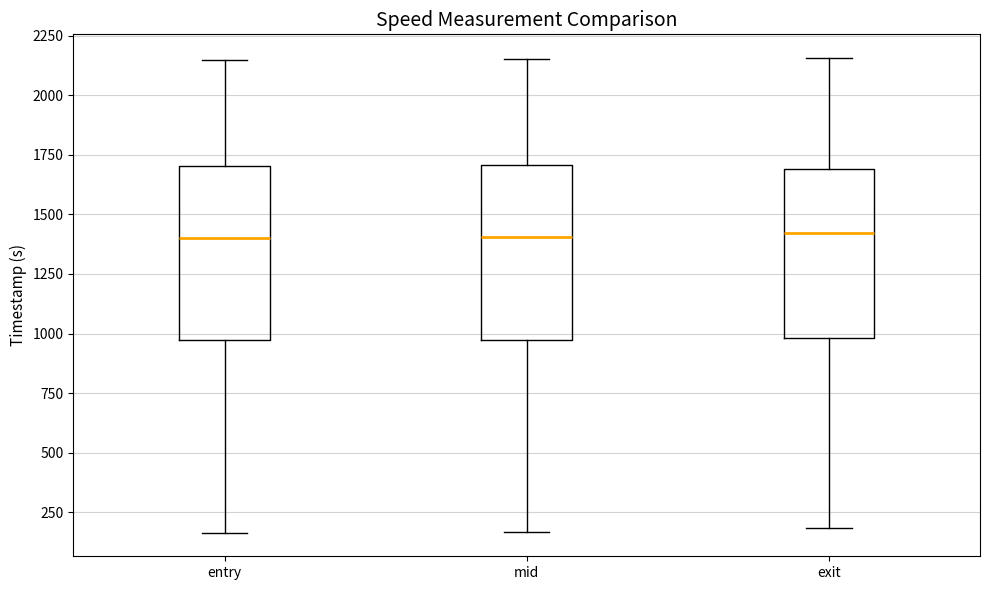

Reading left to right, transcribe this box plot: for each box, give where its median line is, the range the box spans, and where its two whiskers end, as read against the y-axis. The values are not printed on the chart, so give them approximately, as read against the axis.

entry: median 1400, box 950 to 1700, whiskers 150 to 2150
mid: median 1400, box 950 to 1700, whiskers 150 to 2150
exit: median 1400, box 1000 to 1700, whiskers 200 to 2150